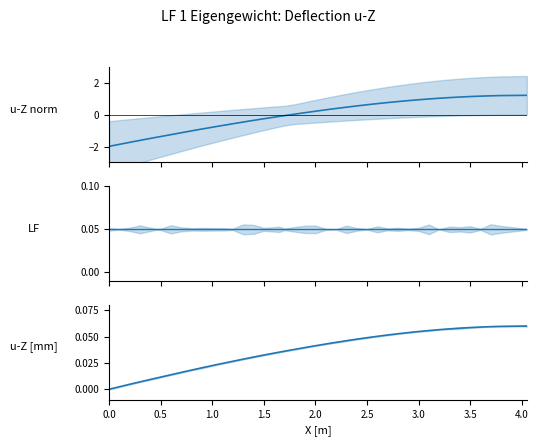

The LF (scaled) series shows 0.0 at 4.0. True or false?

False